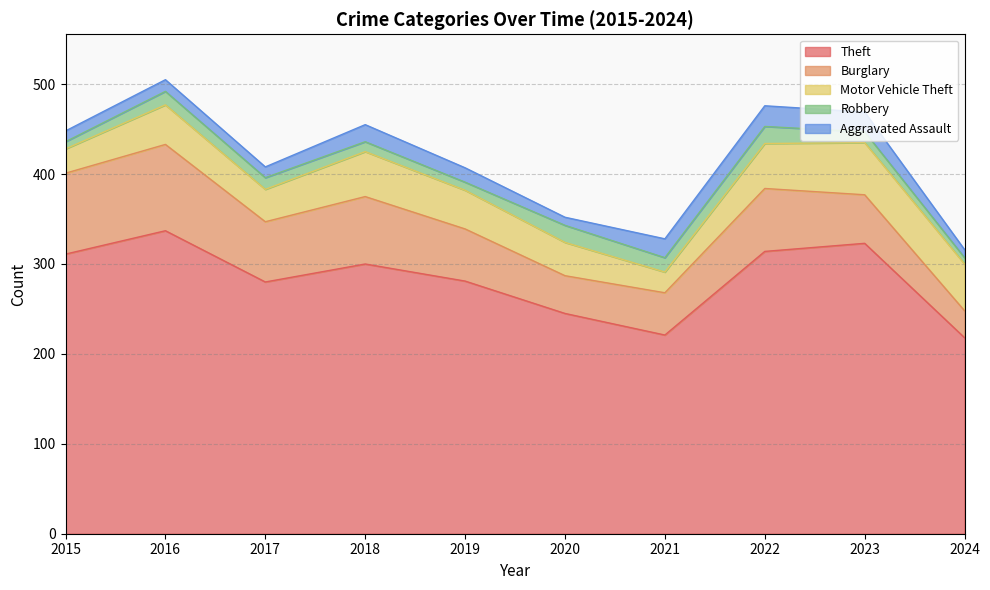

What is the difference between the Burglary values at 2018 and 2016?

21